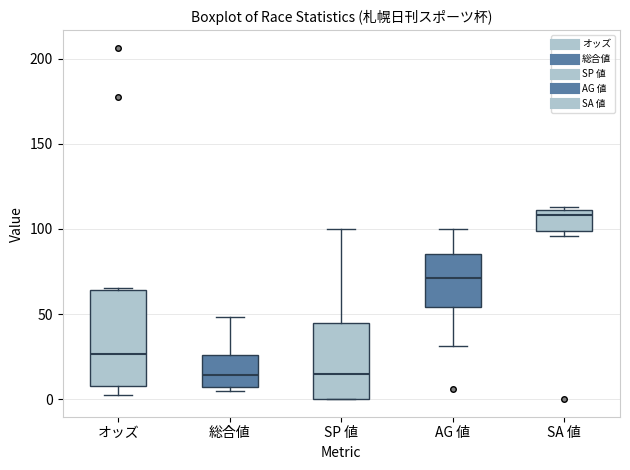

Which box's median line is the highest?

SA 値